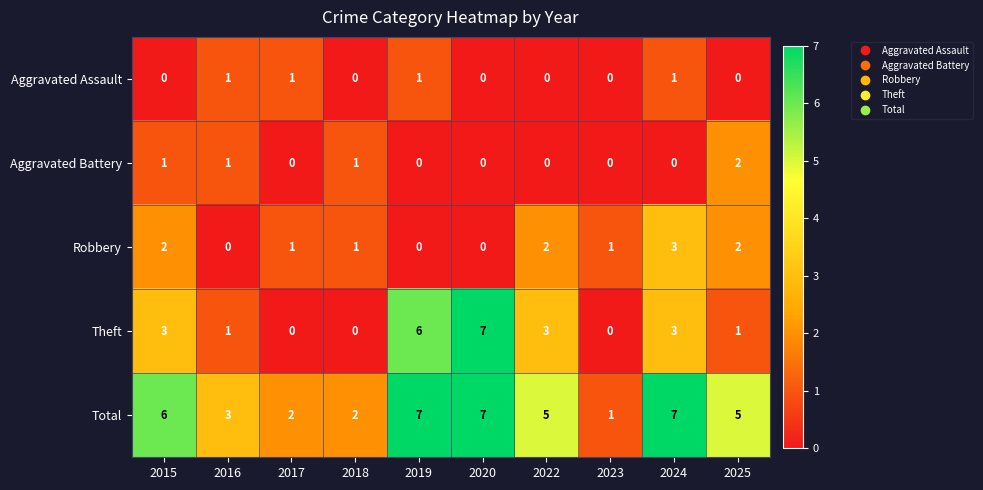

What is the maximum value shown in the chart?

7